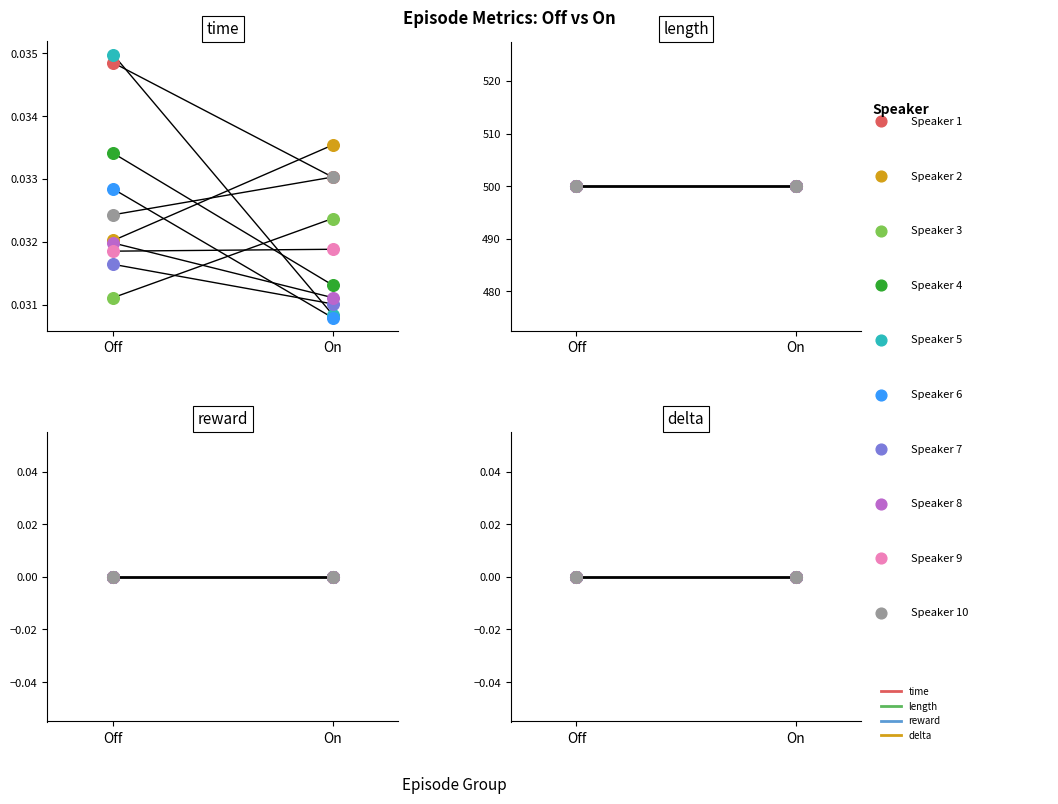

Which series has the largest Y range (max minus min)?

time